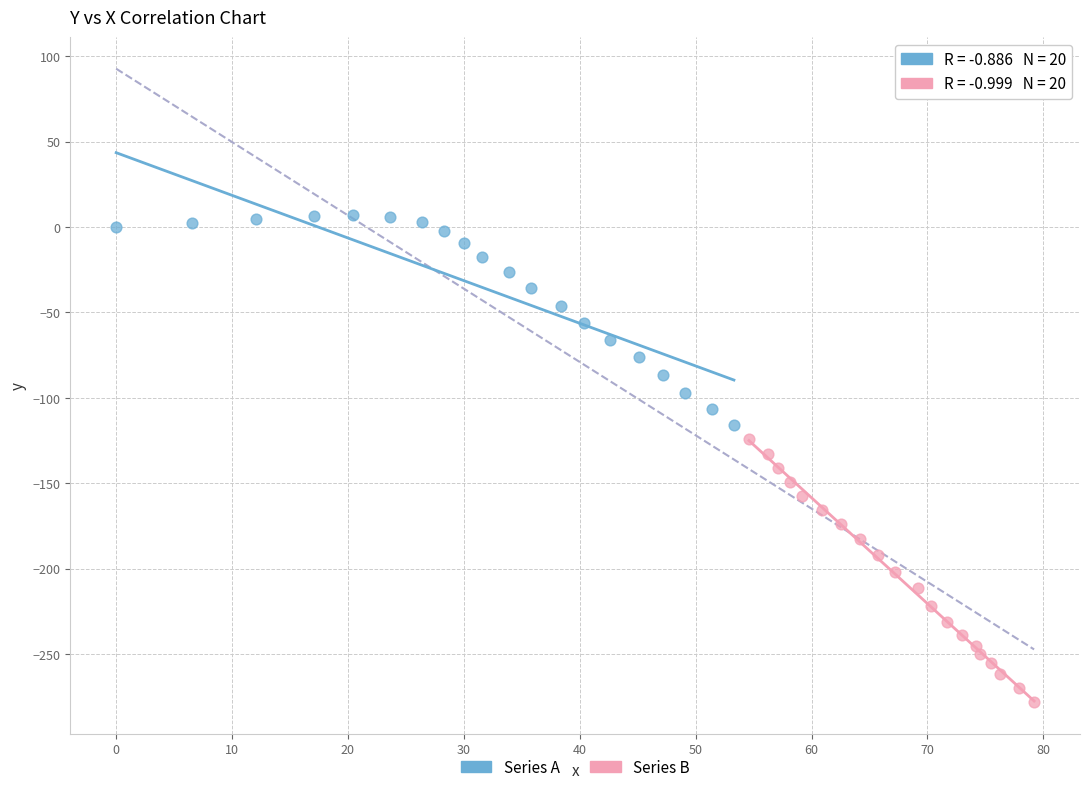

Which series has the widest spread of Y values?

Series B